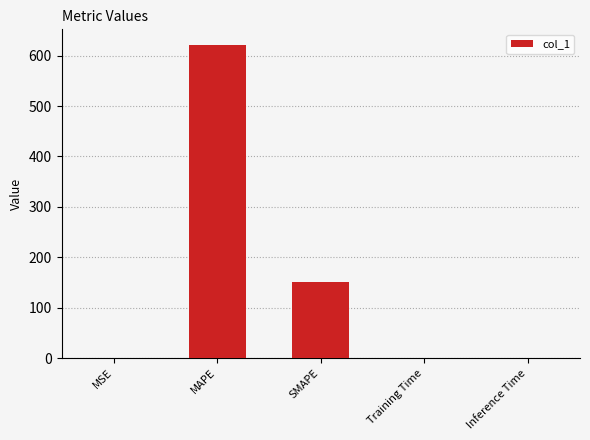

Are the bars horizontal?

No